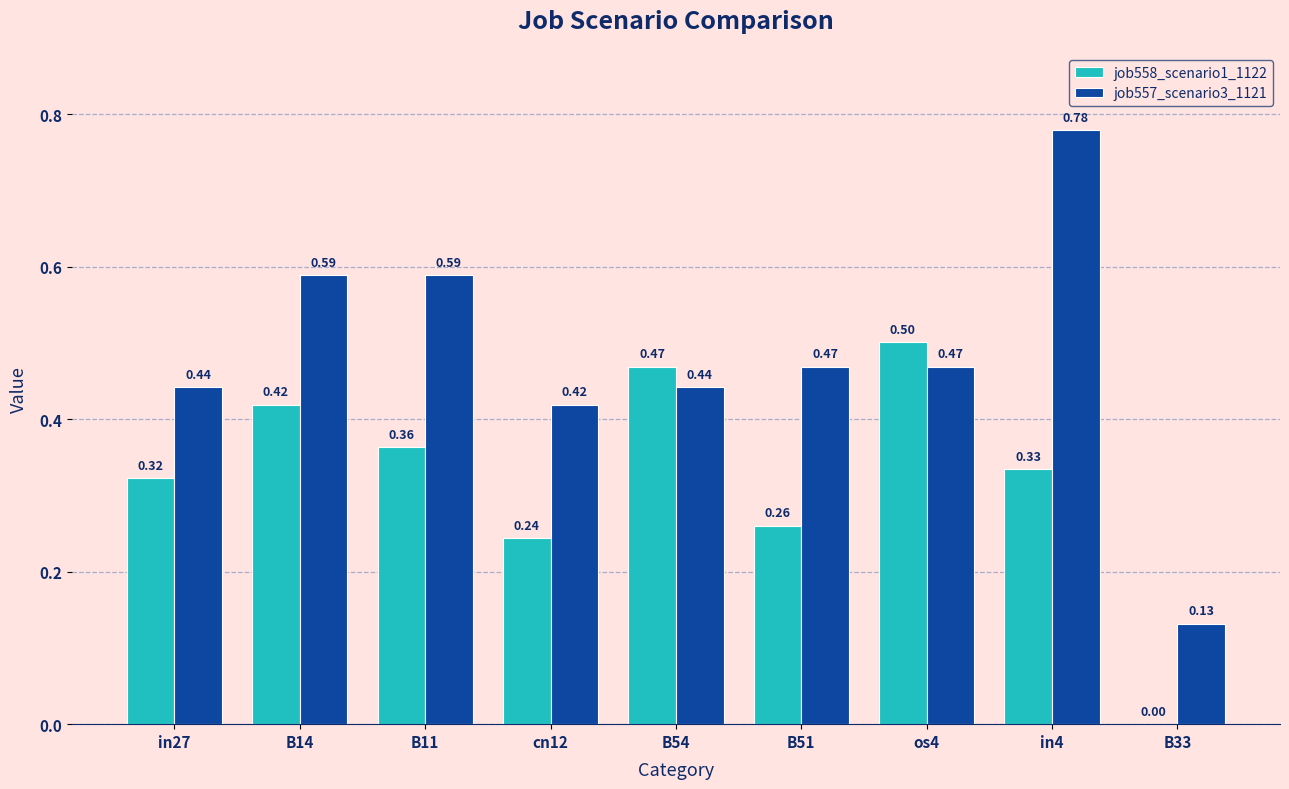

What is the total value across all series at B54?

0.9